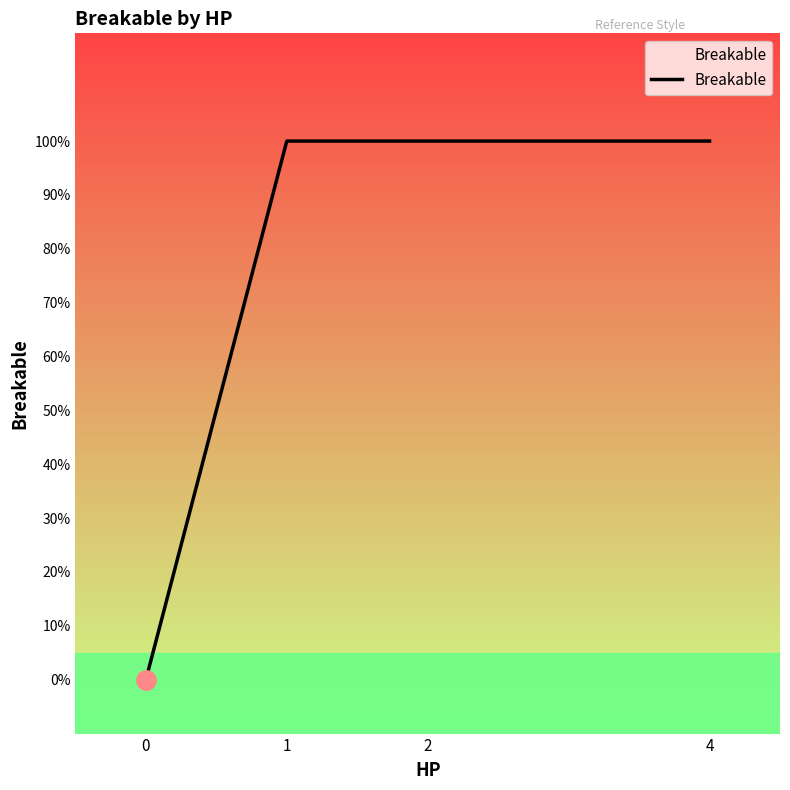

Is this an area chart (filled region under the line)?

Yes